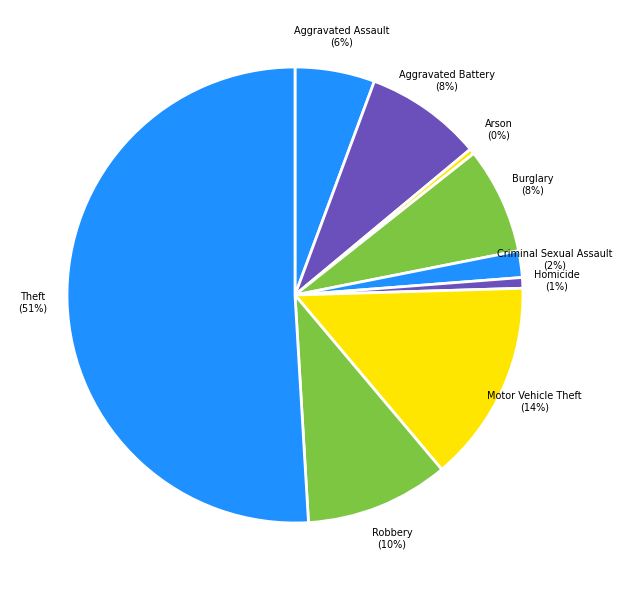

What is the largest slice in the pie chart?

Theft